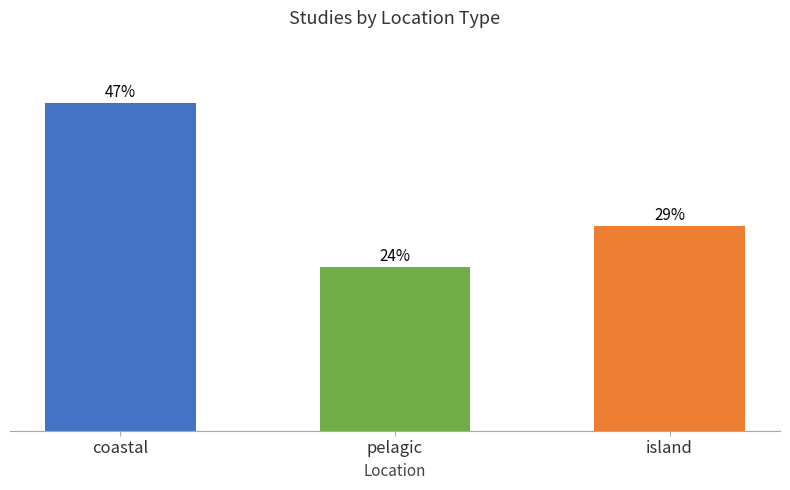

Are the bars horizontal?

No